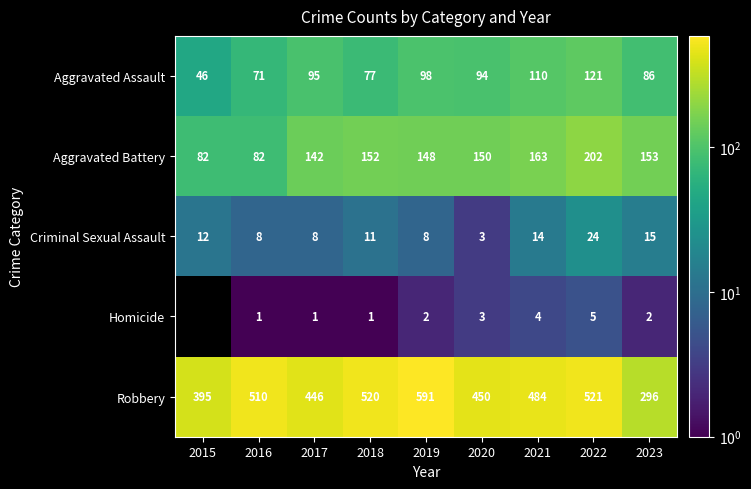

How many values in the Aggravated Assault series are below 94?

4